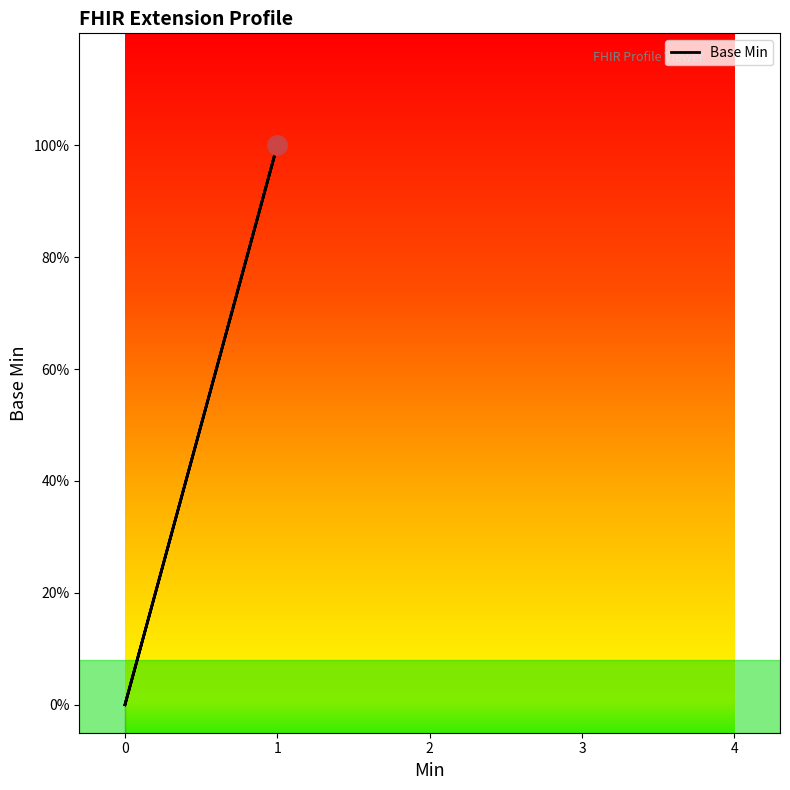

What is the difference between the maximum and minimum values?

1